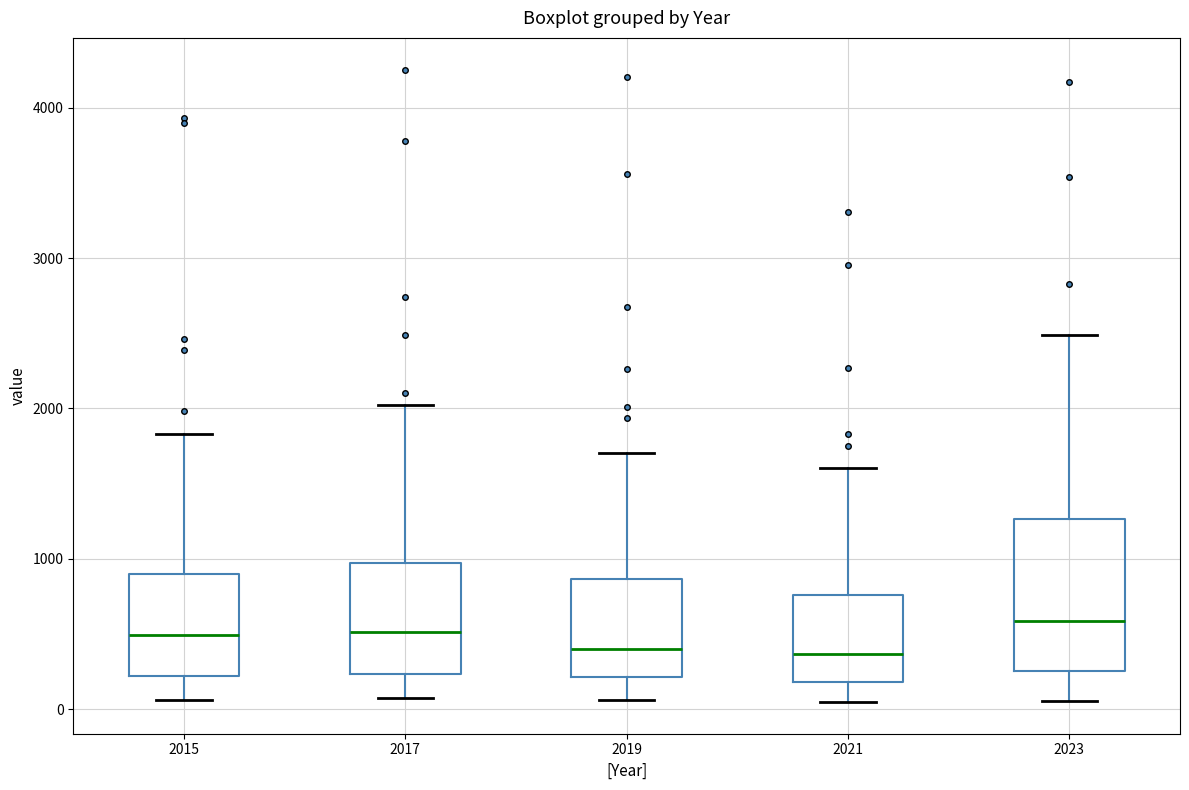

Which box is the tallest, from its lower edge to its upper edge?

2023